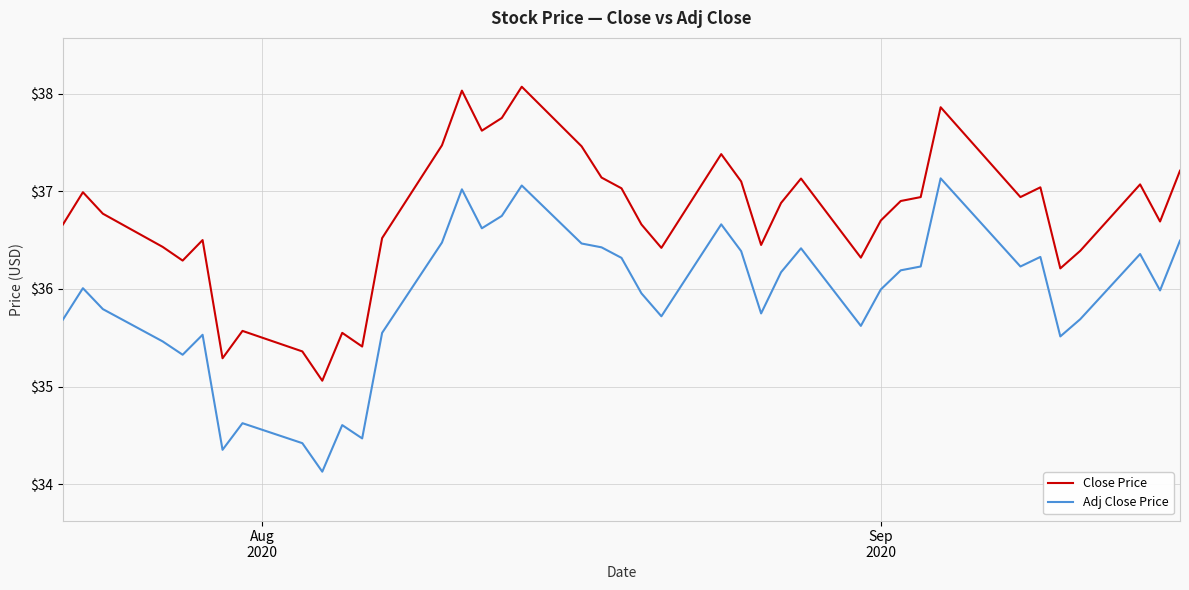

Which series has the largest total across all categories?

Close Price